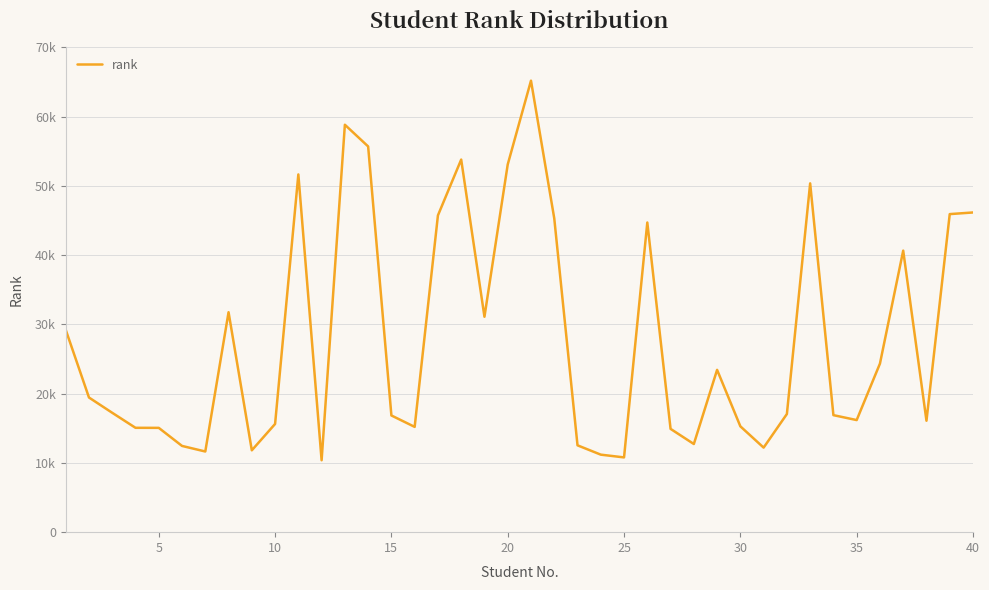

Reading left to right, list all the values displayed in this chart.

29231	19446	17238	15071	15063	12454	11648	31763	11821	15626	51662	10385	58836	55704	16852	15205	45746	53804	31109	53100	65200	45323	12541	11194	10796	44718	14917	12731	23440	15284	12209	17063	50372	16898	16188	24340	40656	16092	45932	46169